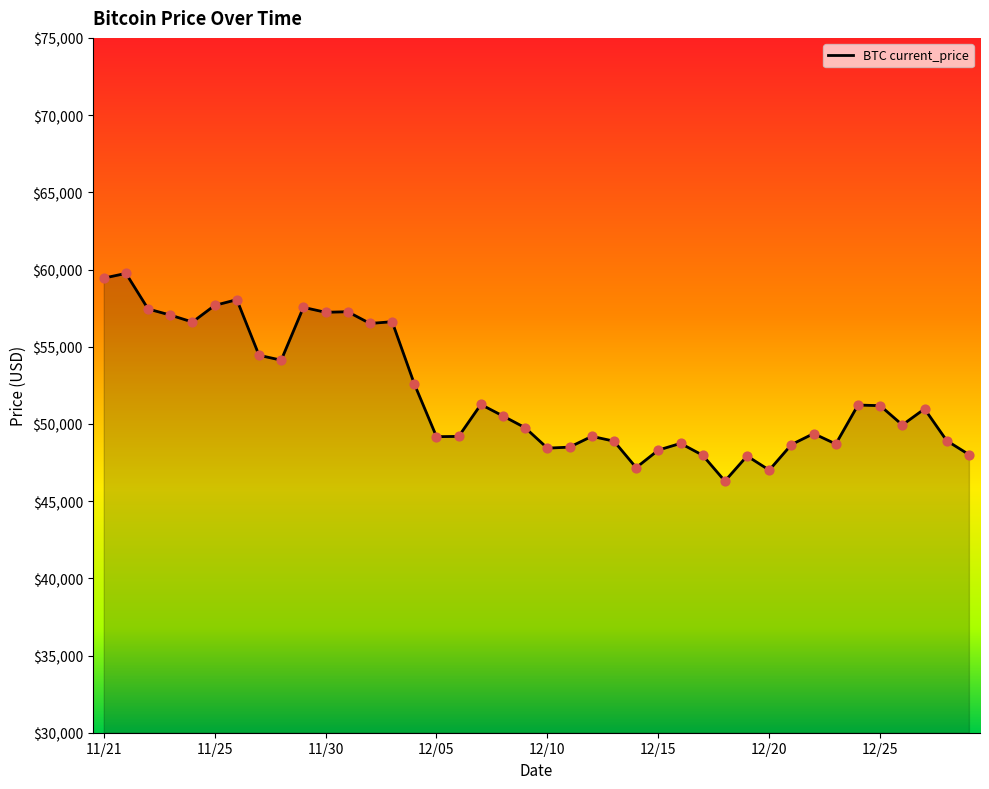

What is the greatest value displayed?

59749